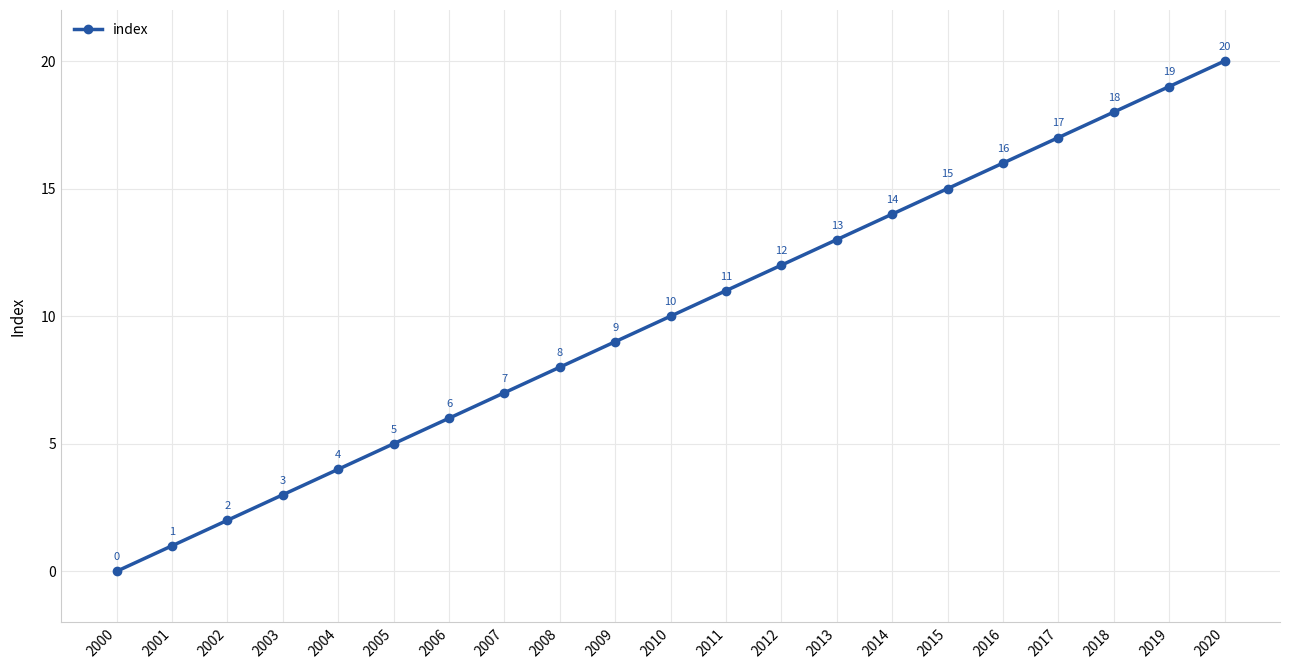

Reading right to left, extract all data points from this chart.

2020=20	2019=19	2018=18	2017=17	2016=16	2015=15	2014=14	2013=13	2012=12	2011=11	2010=10	2009=9	2008=8	2007=7	2006=6	2005=5	2004=4	2003=3	2002=2	2001=1	2000=0